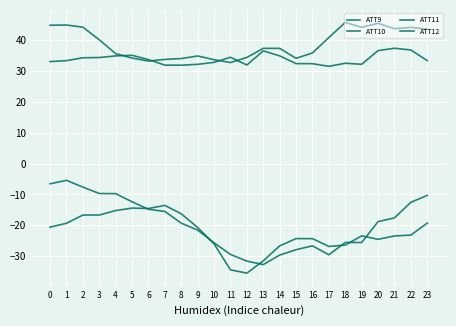

What is the sum of the ATT11 values at 6 and 11?

68.3